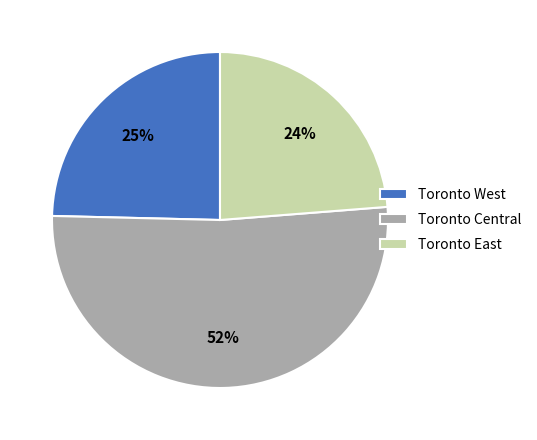

What is the ratio of the value at Toronto West to the value at Toronto Central?

0.5